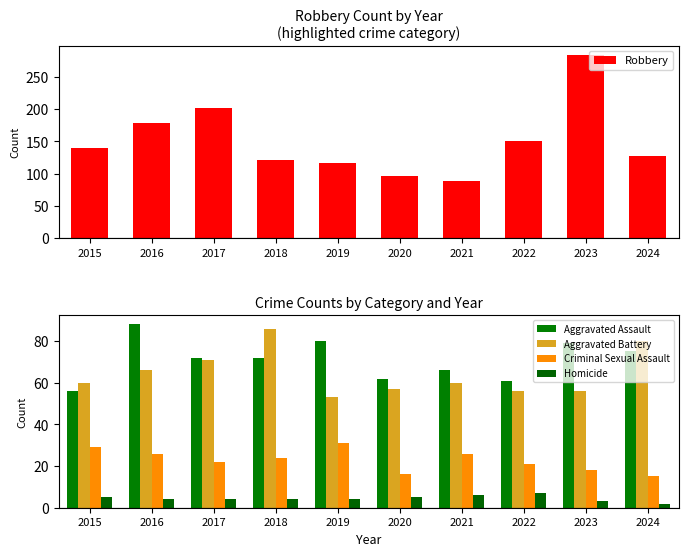

What is the spread (max minus min) of values at 2019?

112